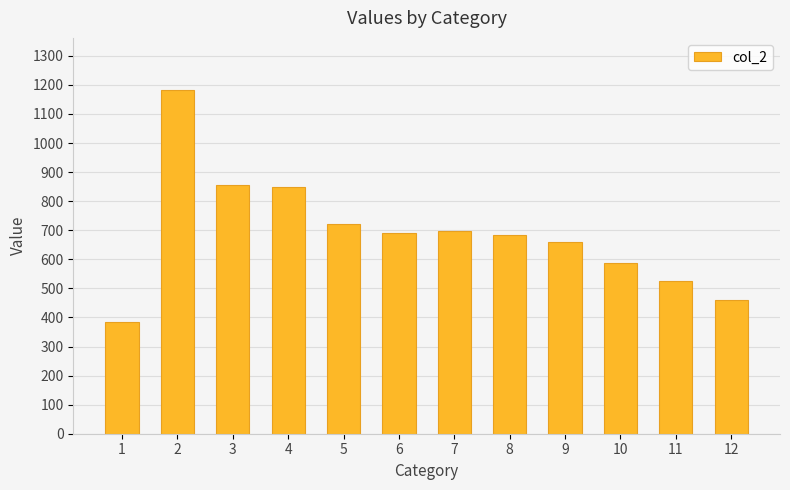

How many bars are there in total?

12